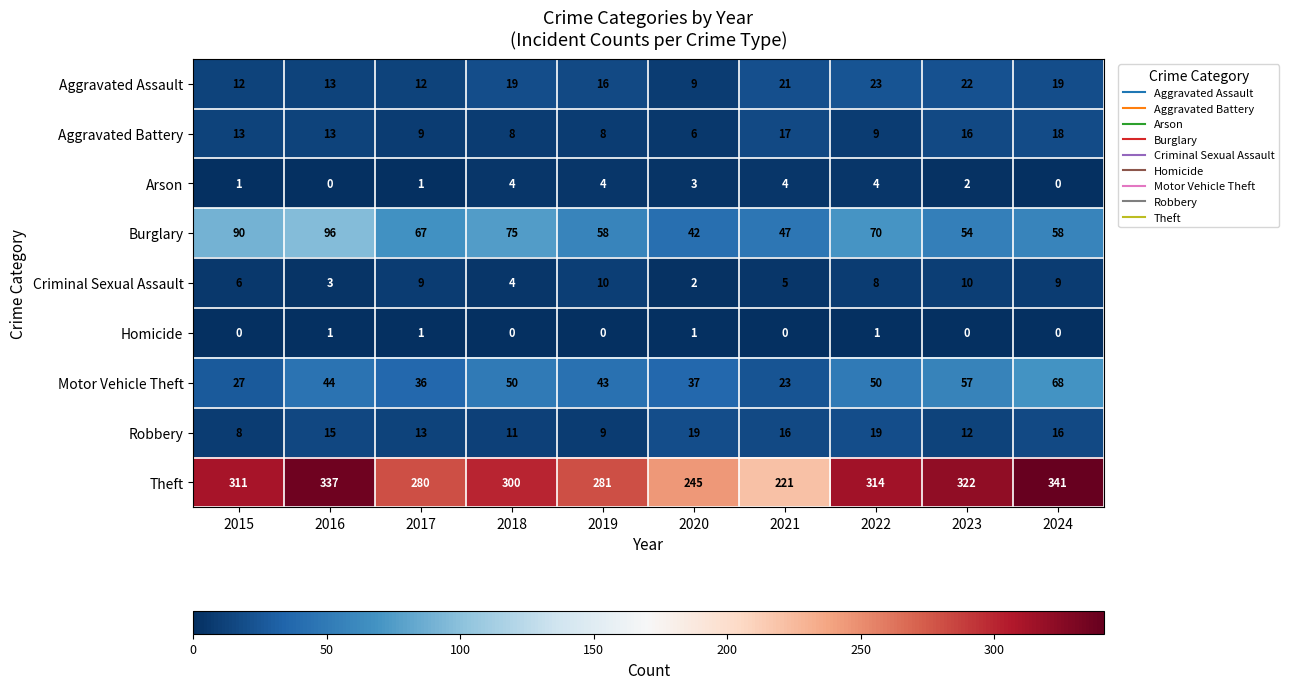

How many values in Homicide are above zero?

4